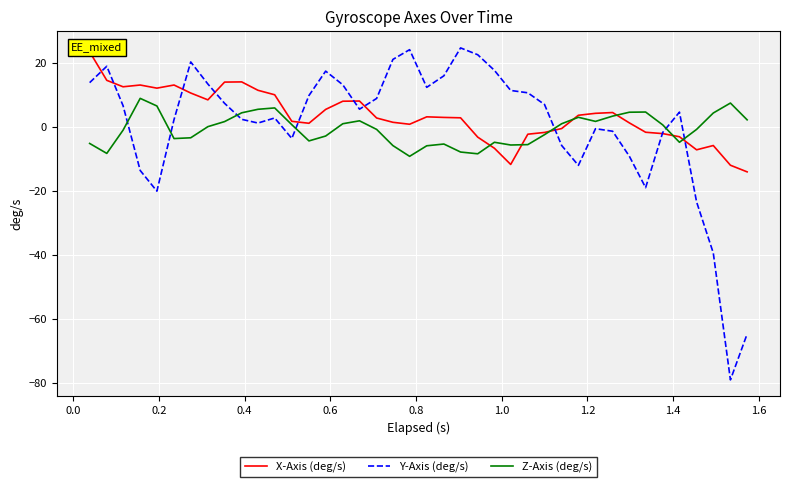

What is the highest value of the Y-Axis (deg/s) series?

24.8